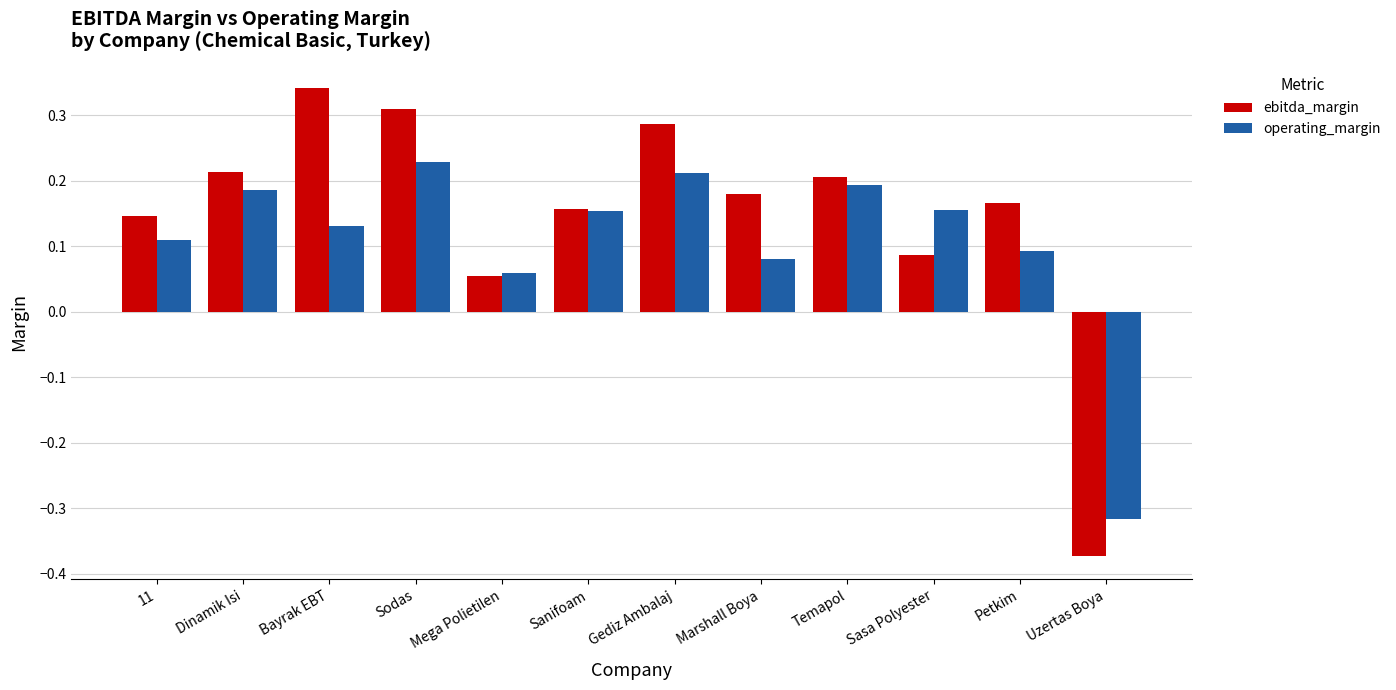

At which label is operating_margin closest to 0?

Mega Polietilen